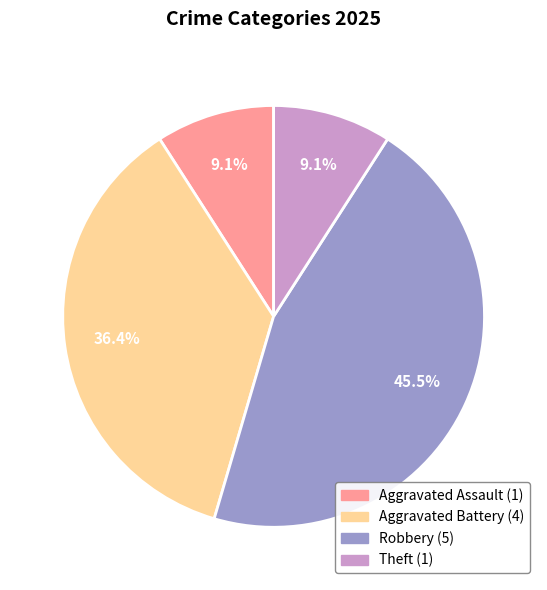

Is there any slice that represents more than half of the pie?

No